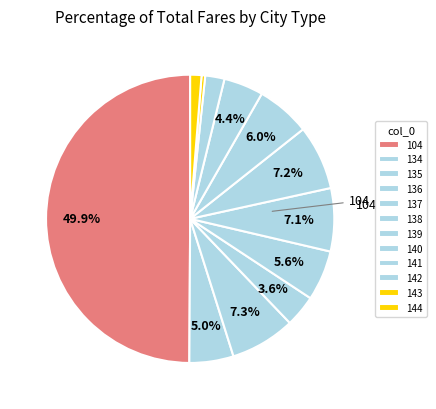

How many segments does this pie chart have?

12